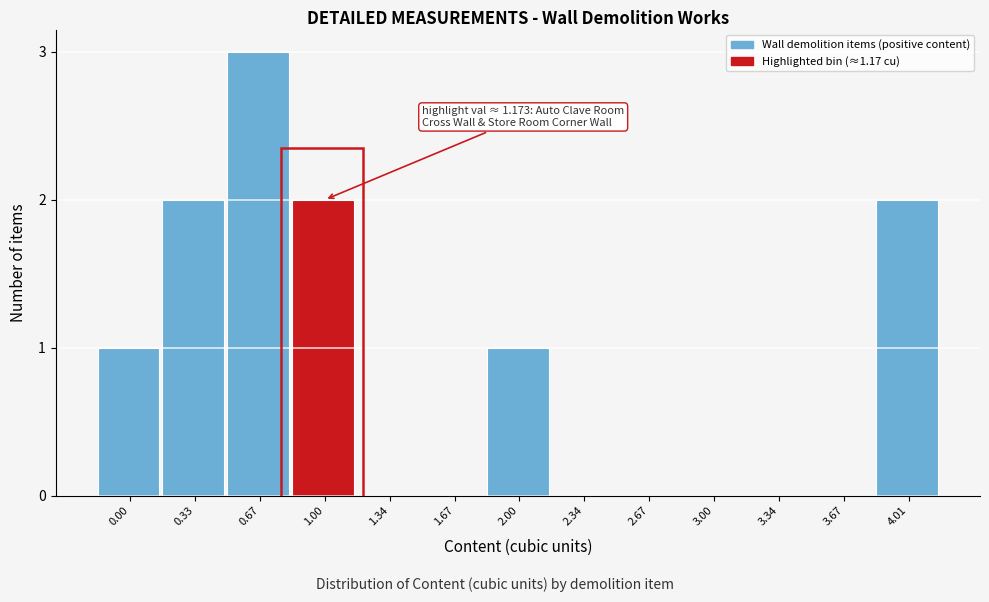

Reading left to right, what are all the values shown in this chart?

0.00=1	0.33=2	0.67=3	1.00=2	1.34=0	1.67=0	2.00=1	2.34=0	2.67=0	3.00=0	3.34=0	3.67=0	4.01=2